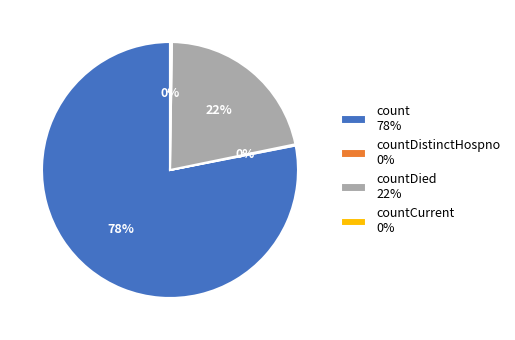

Which category has the biggest portion of the pie?

count 78%